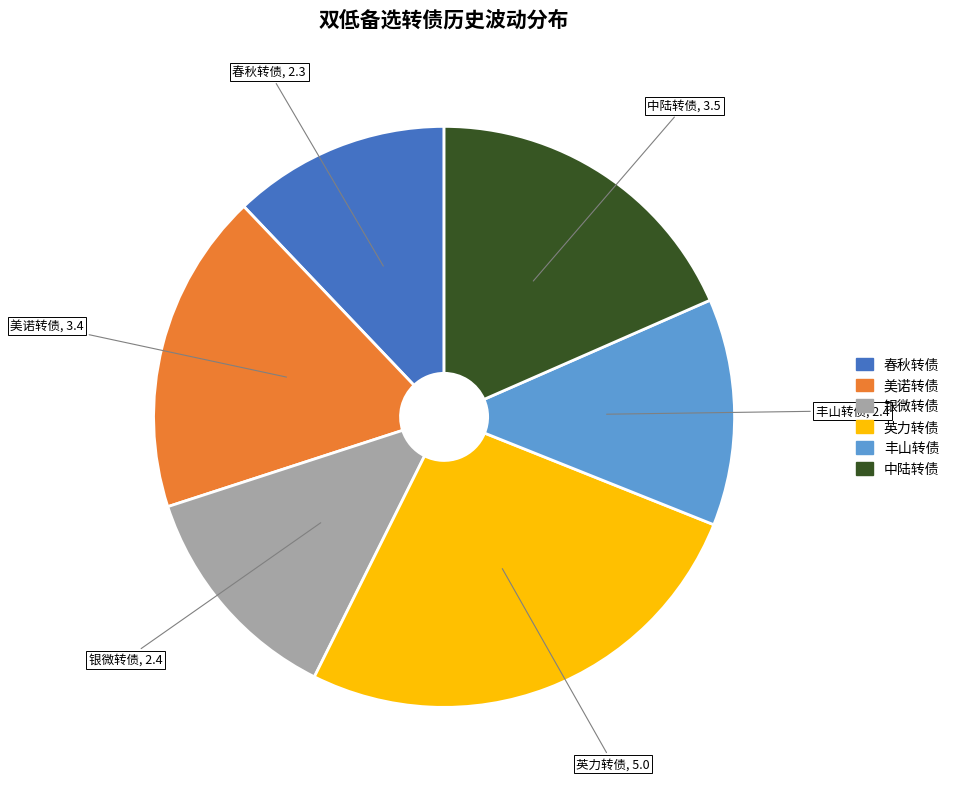

Which slice is the largest?

英力转债